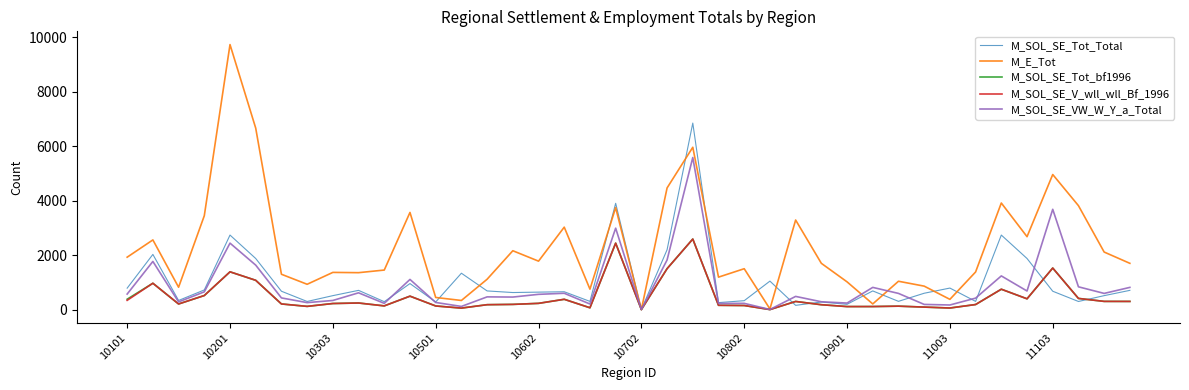

Which series has the widest spread of values?

M_E_Tot